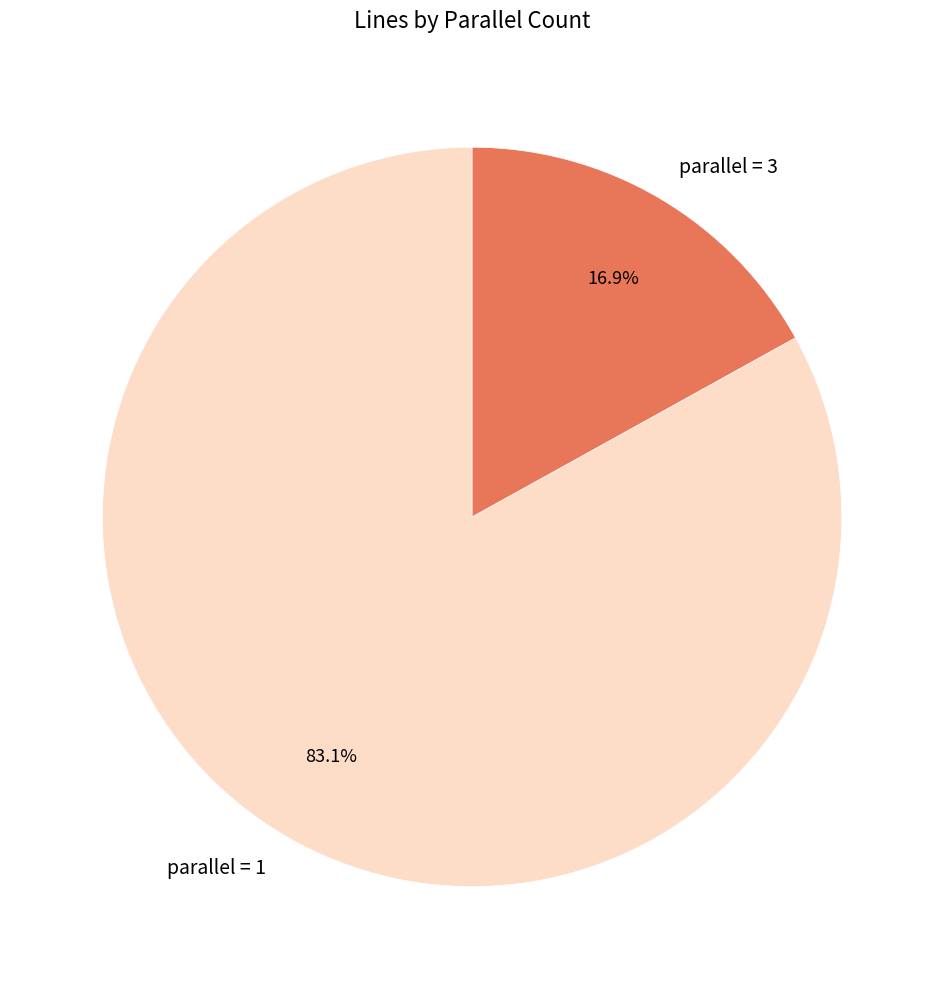

Combined, do parallel = 1 and parallel = 3 account for over 50%?

Yes